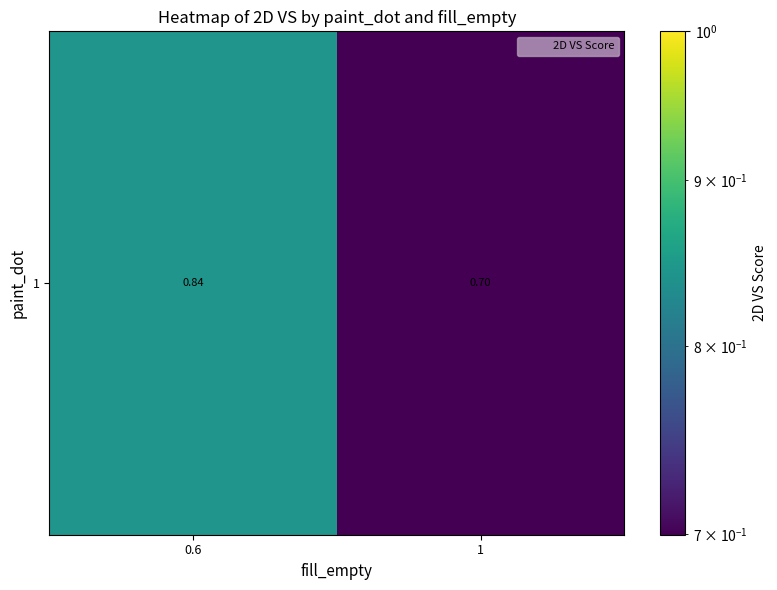

True or false: the data shows 0.7 at 1.

True